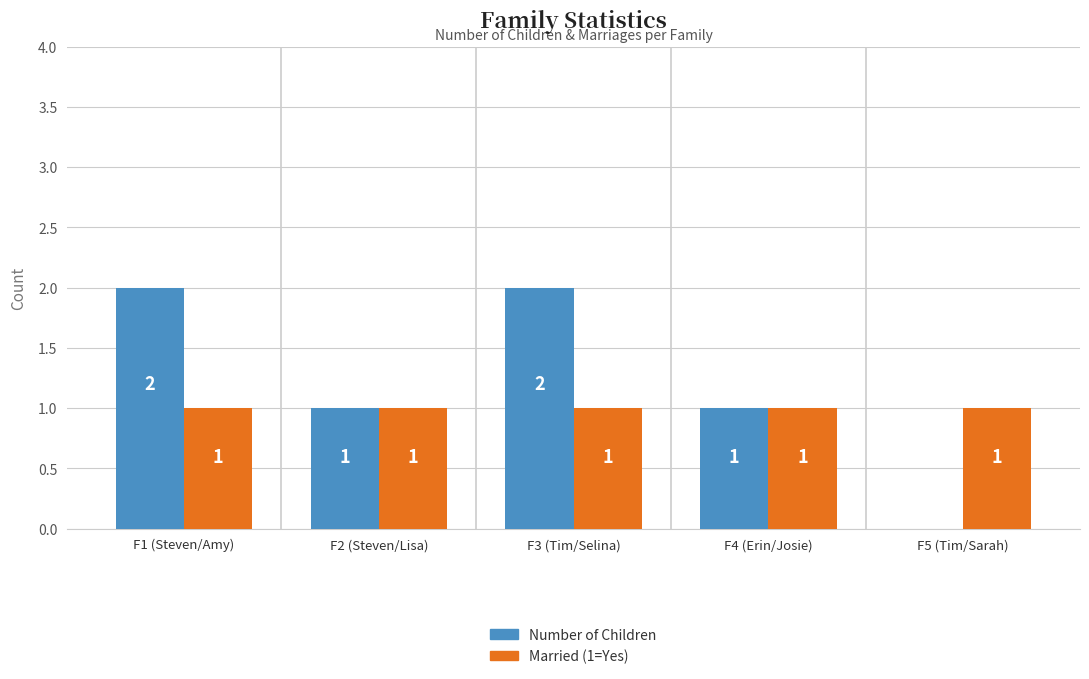

Count the number of data series in this chart.

2